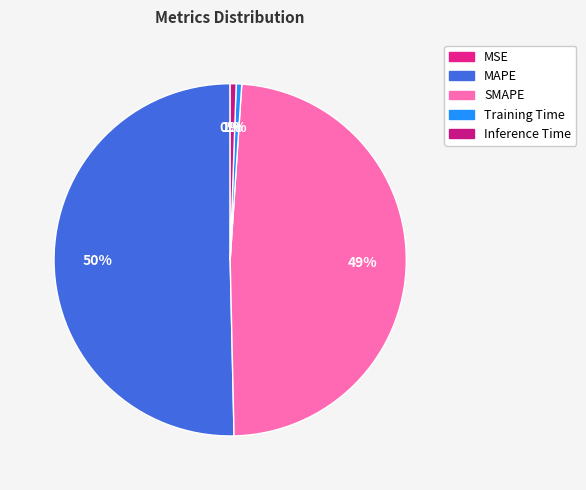

Is there any slice that represents more than half of the pie?

Yes